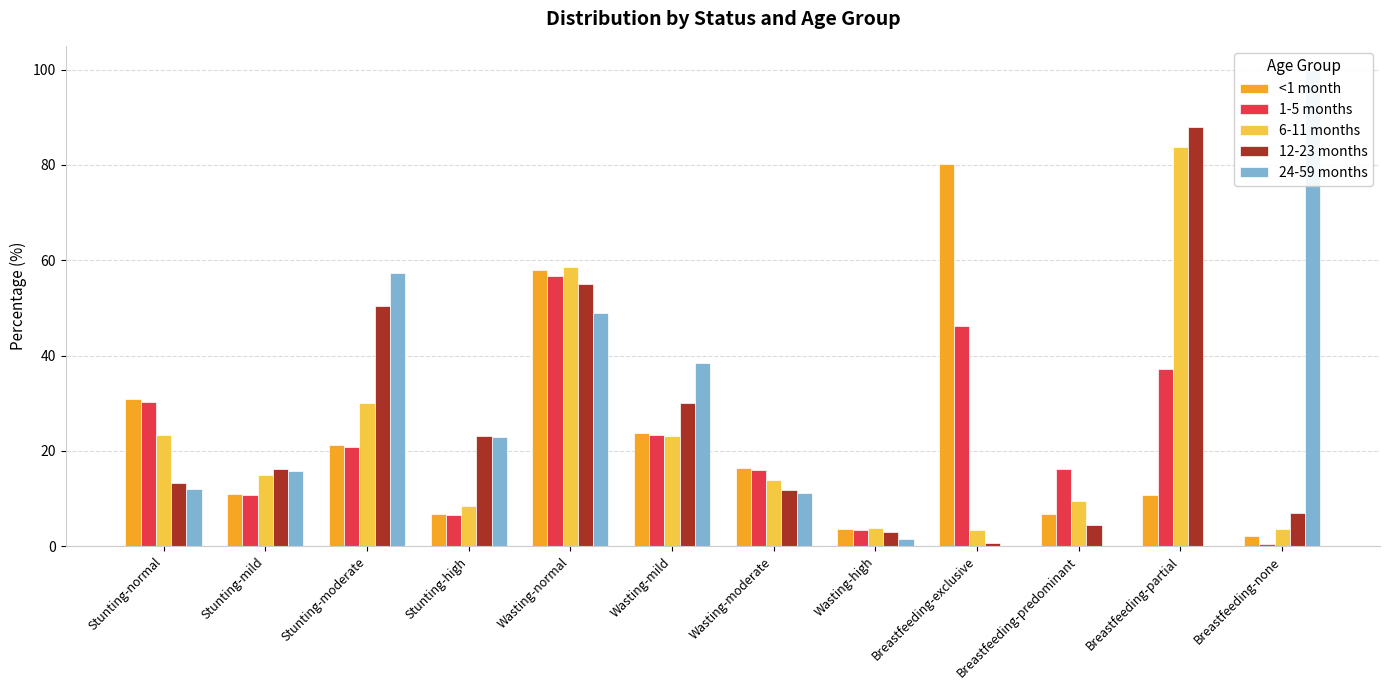

Rank the series at Wasting-mild from highest to lowest value.

24-59 months, 12-23 months, <1 month, 1-5 months, 6-11 months